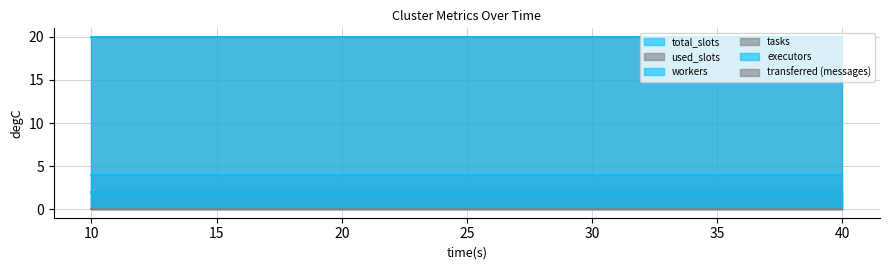

Reading right to left, list all the values displayed in this chart.

total_slots: 4	4	4	4
used_slots: 2	2	2	2
workers: 2	2	2	2
tasks: 20	20	20	20
executors: 20	20	20	20
transferred (messages): 0	0	0	0